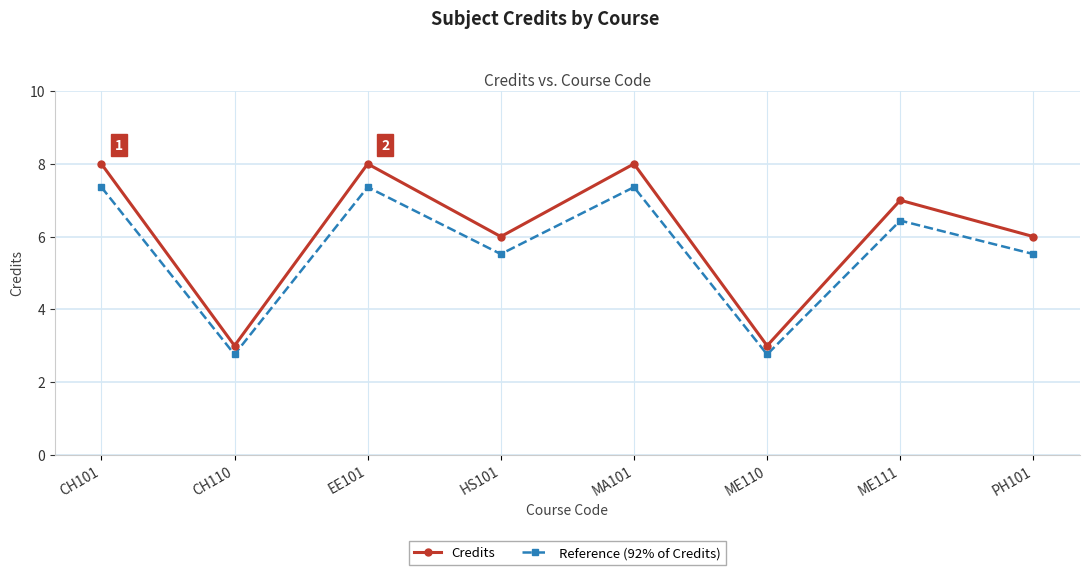

Reading left to right, what are all the values shown in this chart?

Credits: 8.0	3.0	8.0	6.0	8.0	3.0	7.0	6.0
Reference (92% of Credits): 7.4	2.8	7.4	5.5	7.4	2.8	6.4	5.5